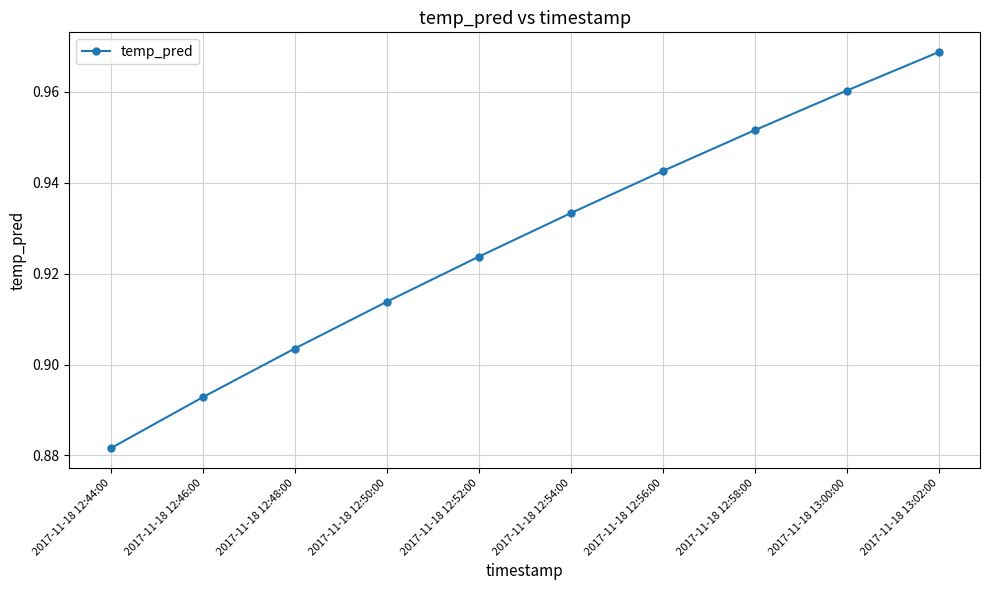

What is the label of the 7th point from the right?

2017-11-18 12:50:00